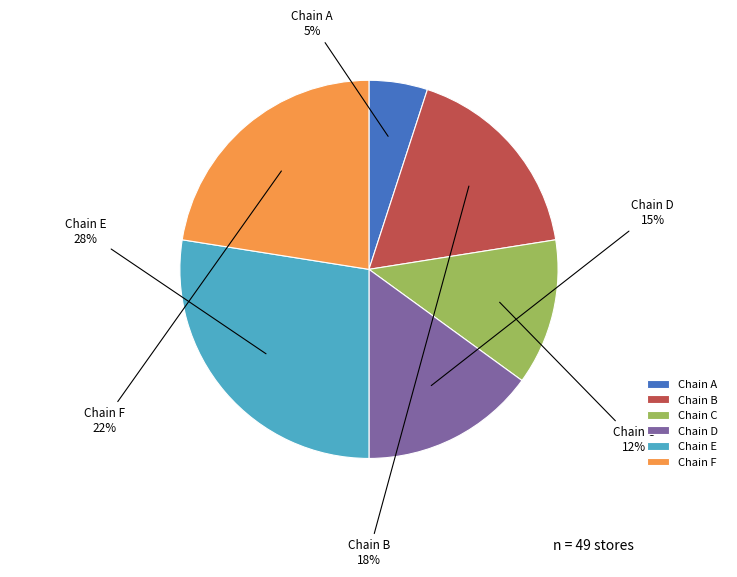

How many segments does this pie chart have?

6